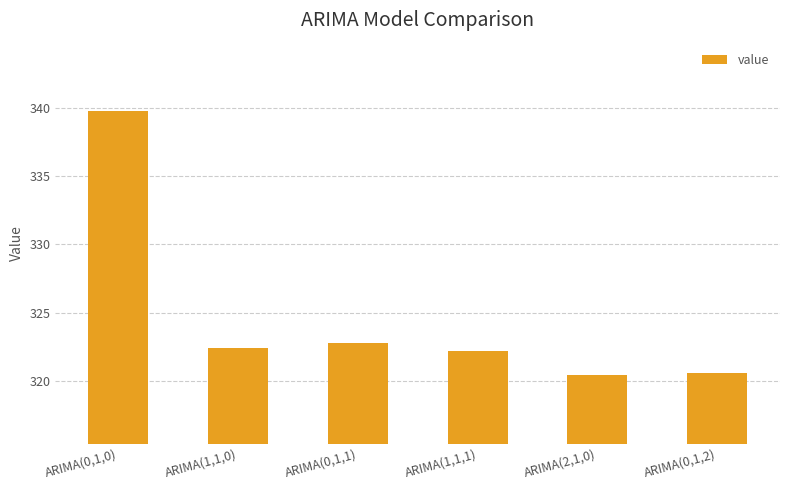

What value does the data have at ARIMA(0,1,0)?

339.8